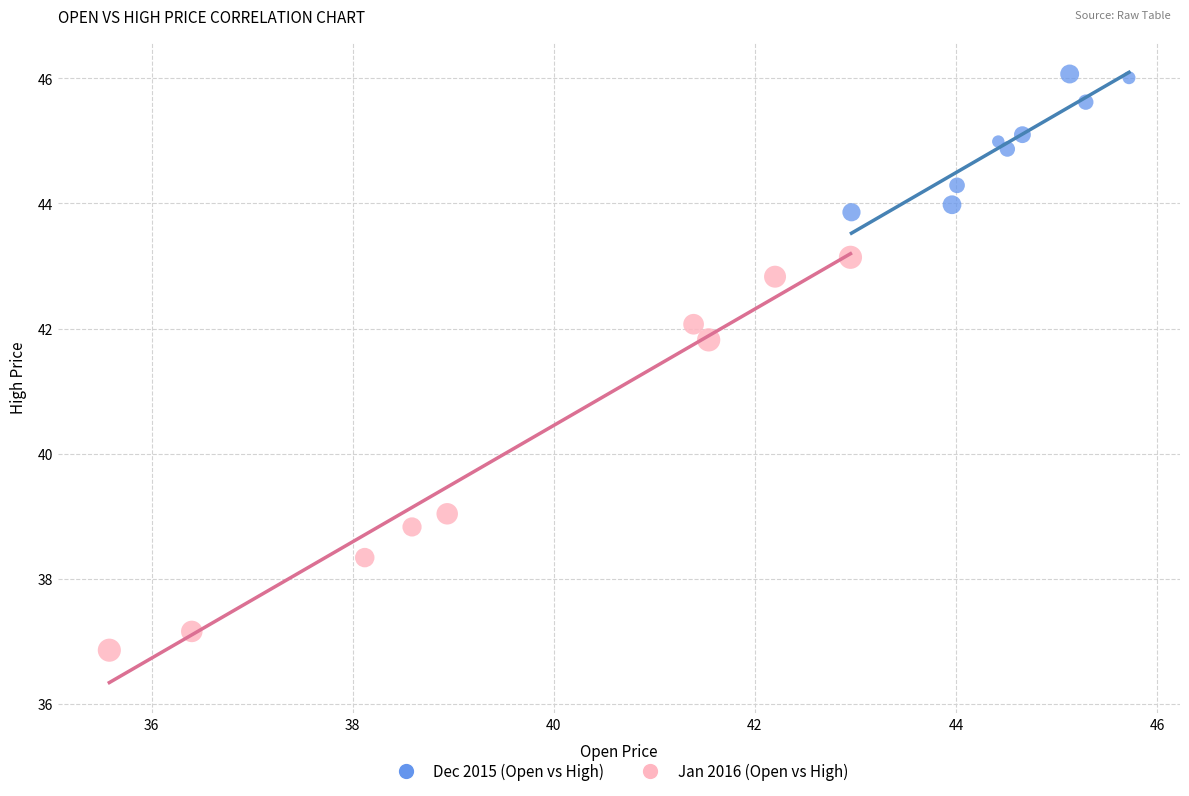

Which series reaches the maximum Y coordinate?

Dec 2015 (Open vs High)